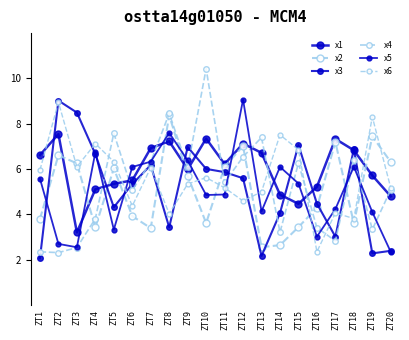

Which category has the highest value in the x2 series?

ZT8